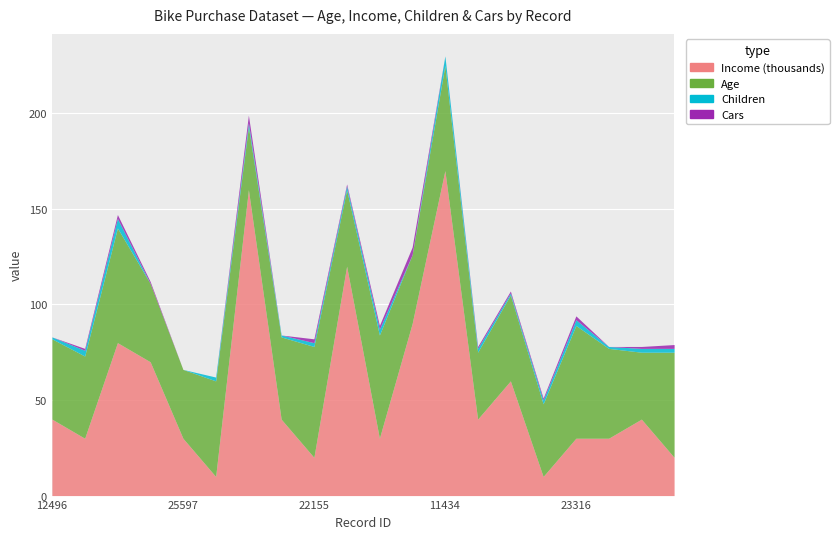

Is the value of Cars at 12496 greater than the value of Income at 22173?

No